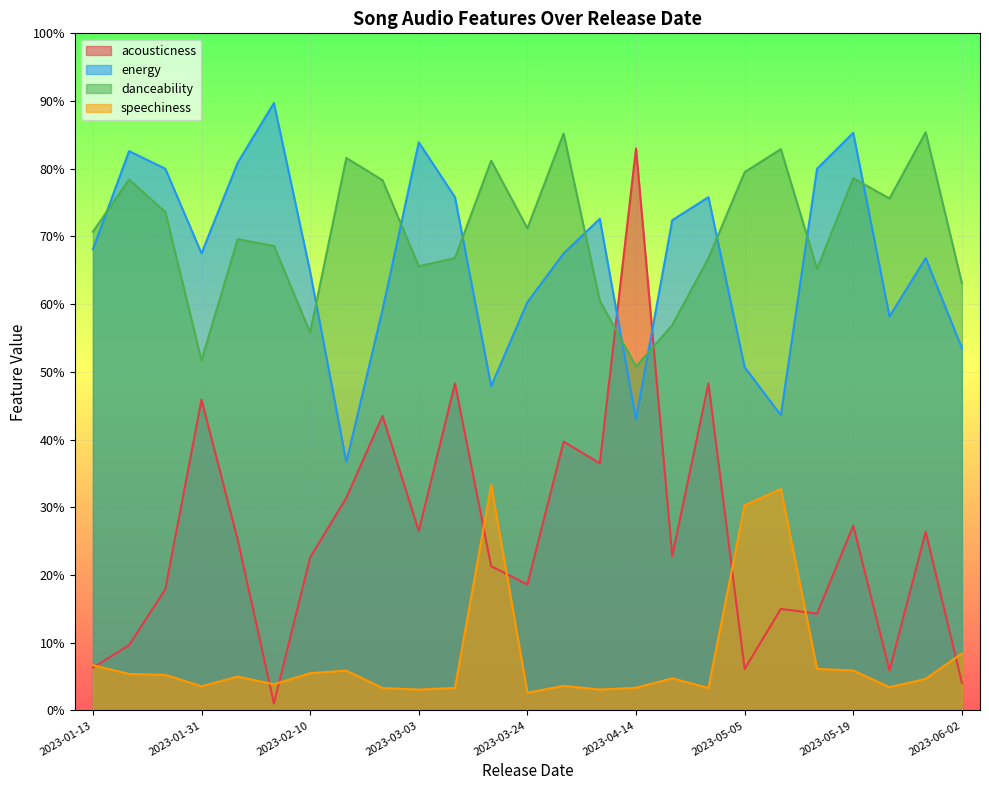

List the labels in order of danceability value, smallest first.

2023-04-14, 2023-01-31, 2023-02-10, 2023-04-17, 2023-04-07, 2023-06-02, 2023-05-18, 2023-03-03, 2023-03-16, 2023-04-28, 2023-02-05, 2023-02-03, 2023-01-13, 2023-03-24, 2023-01-27, 2023-05-26, 2023-02-24, 2023-01-23, 2023-05-19, 2023-05-05, 2023-03-17, 2023-02-17, 2023-05-12, 2023-03-30, 2023-06-01